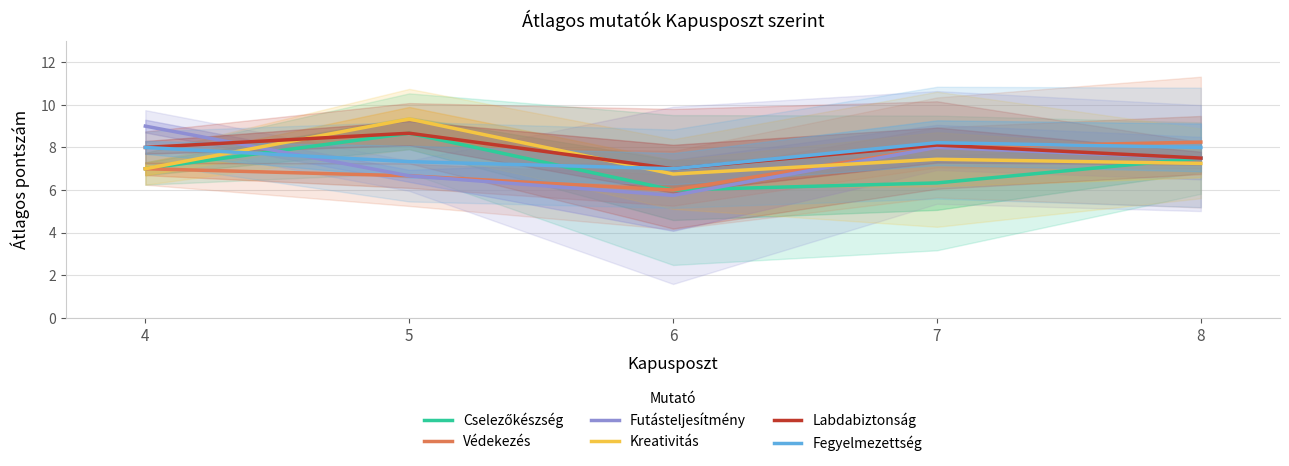

Between 7 and 8, which series saw the biggest shift?

Cselezőkészség